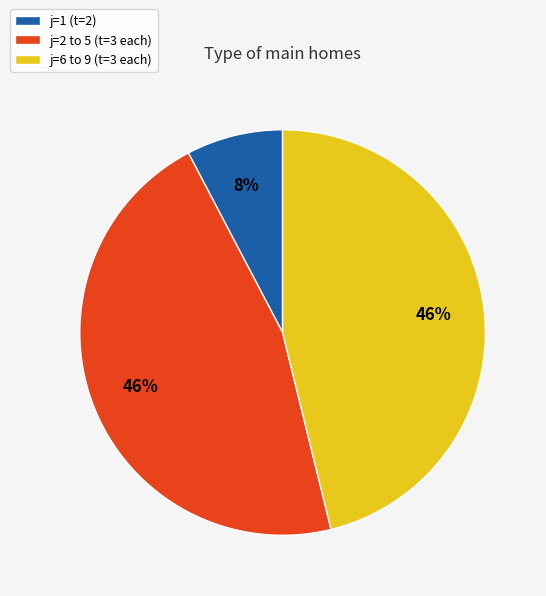

To the nearest percent, what is the average slice percentage?

33%